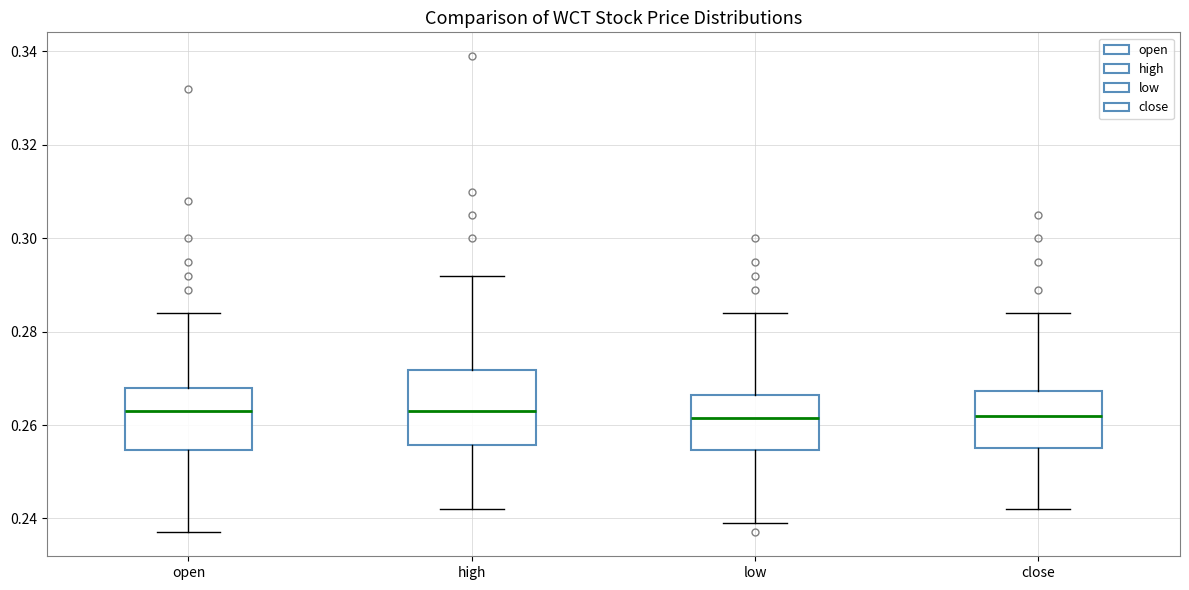

Comparing the boxes themselves (not the whiskers), which one is the tallest?

high